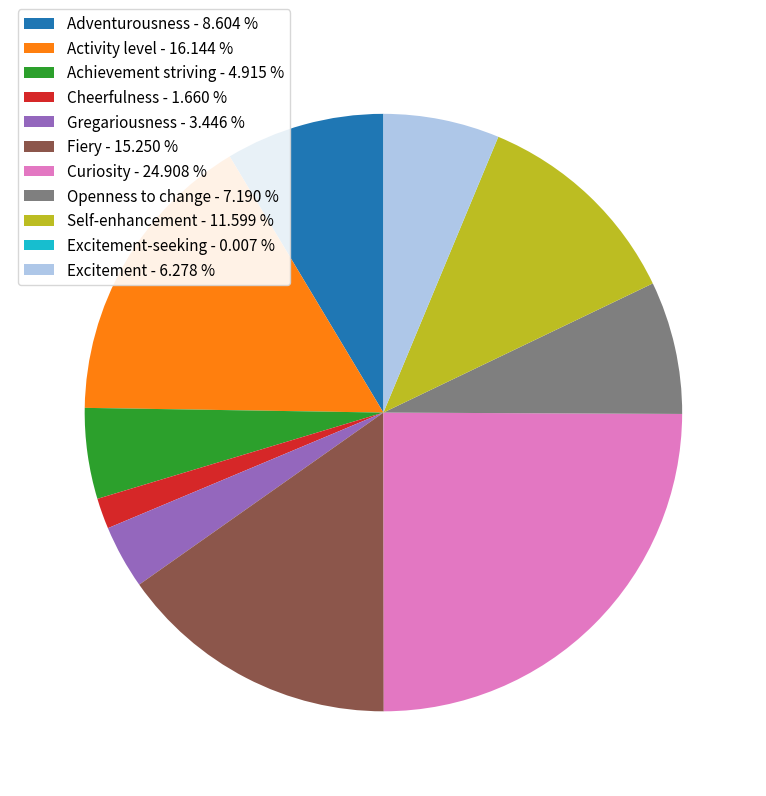

What is the largest slice in the pie chart?

Curiosity - 24.908 %